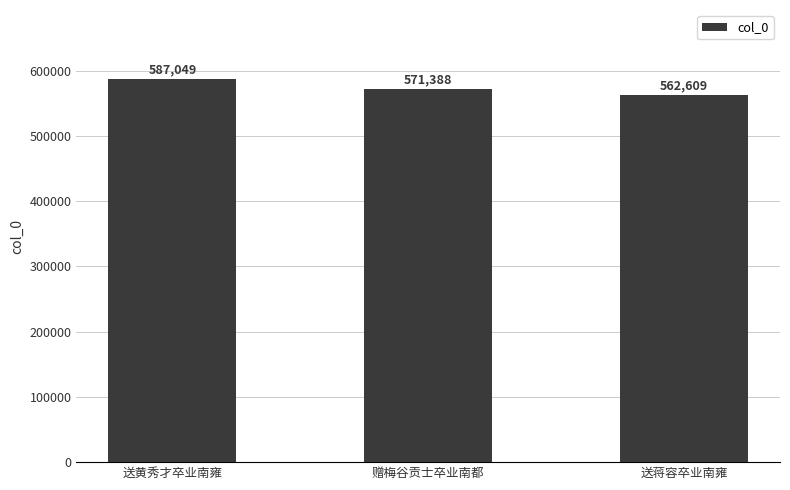

Is it true that the value at 送黄秀才卒业南雍 is 587049?

True